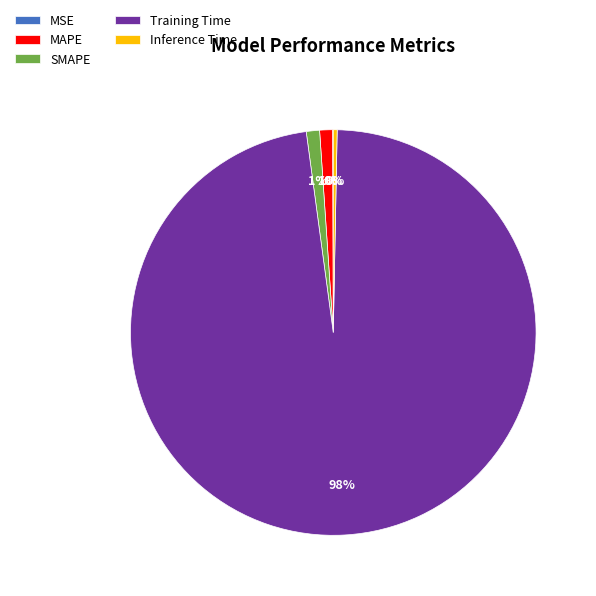

Combined, do Inference Time and SMAPE account for over 50%?

No